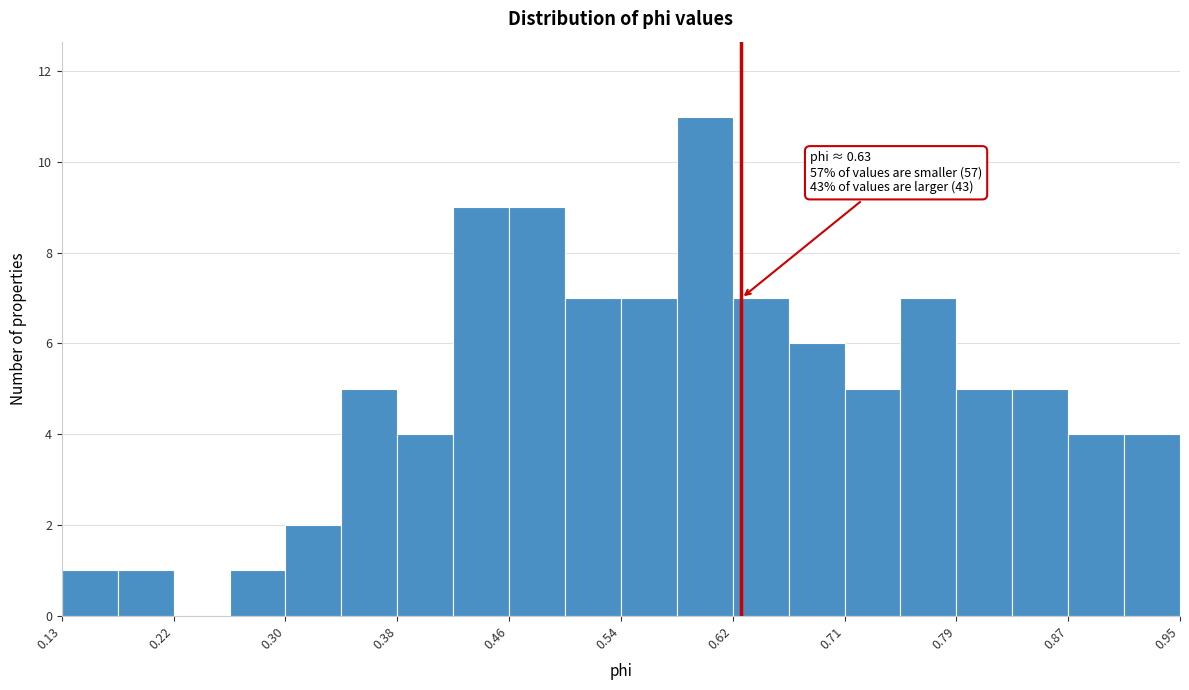

Over which range of the x-axis is the bar tallest?

0.58 to 0.62